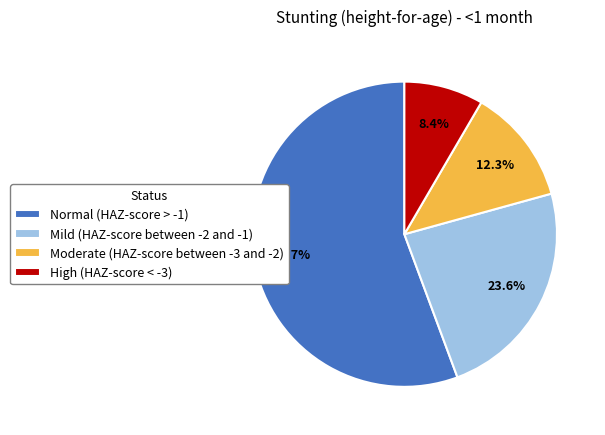

To the nearest percent, what is the average slice percentage?

25%